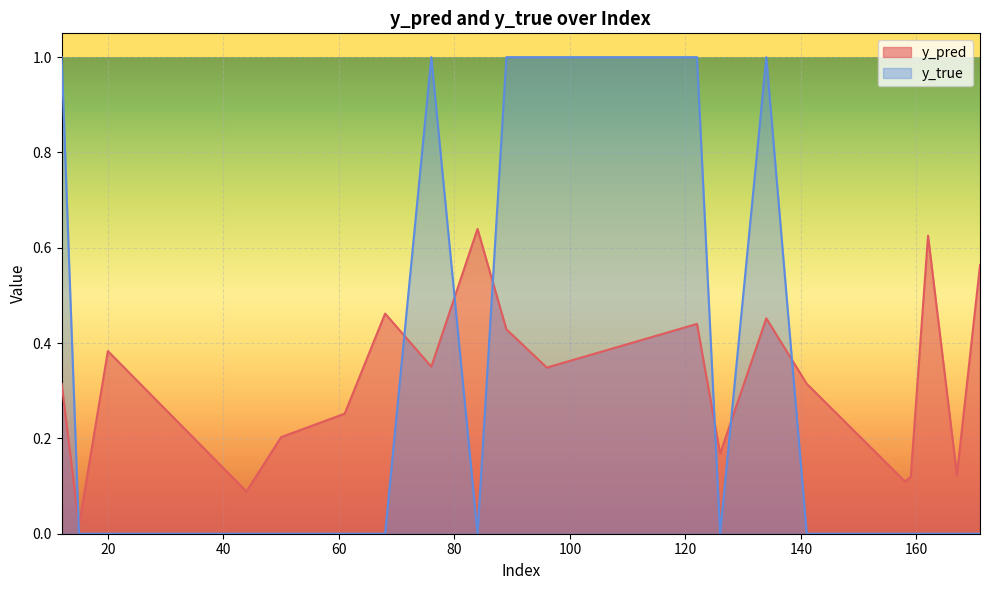

Reading left to right, transcribe all the data shown in this chart.

y_pred: 0.3	0.0	0.4	0.1	0.2	0.3	0.5	0.4	0.6	0.4	0.3	0.4	0.2	0.5	0.3	0.1	0.1	0.6	0.1	0.6
y_true: 1.0	0.0	0.0	0.0	0.0	0.0	0.0	1.0	0.0	1.0	1.0	1.0	0.0	1.0	0.0	0.0	0.0	0.0	0.0	0.0